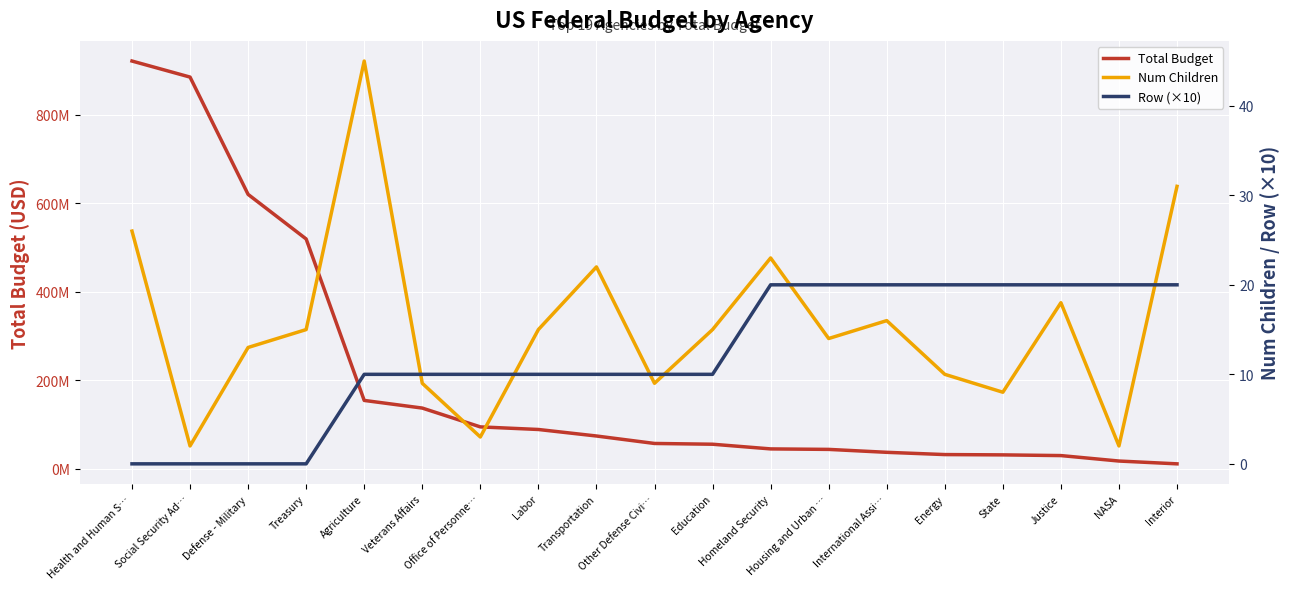

Which series has the largest total across all categories?

total